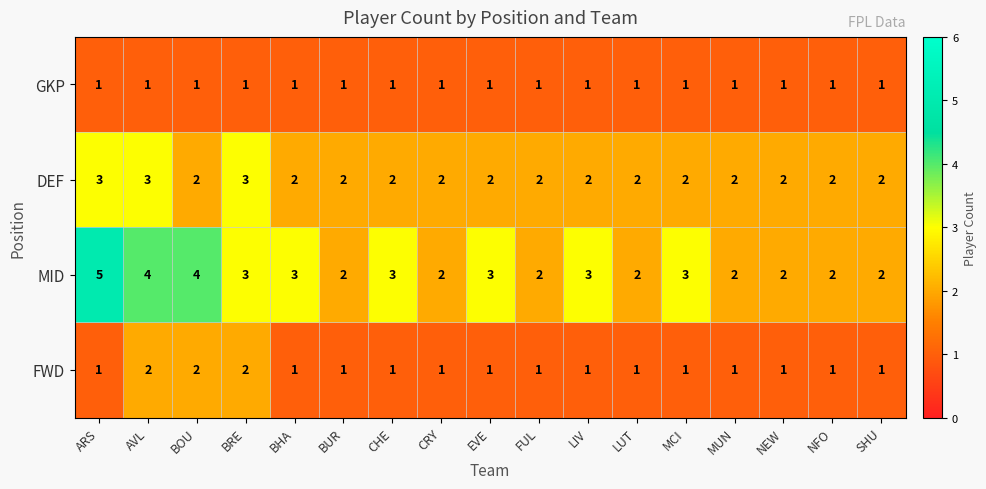

Between ARS and BHA, which series saw the biggest shift?

MID